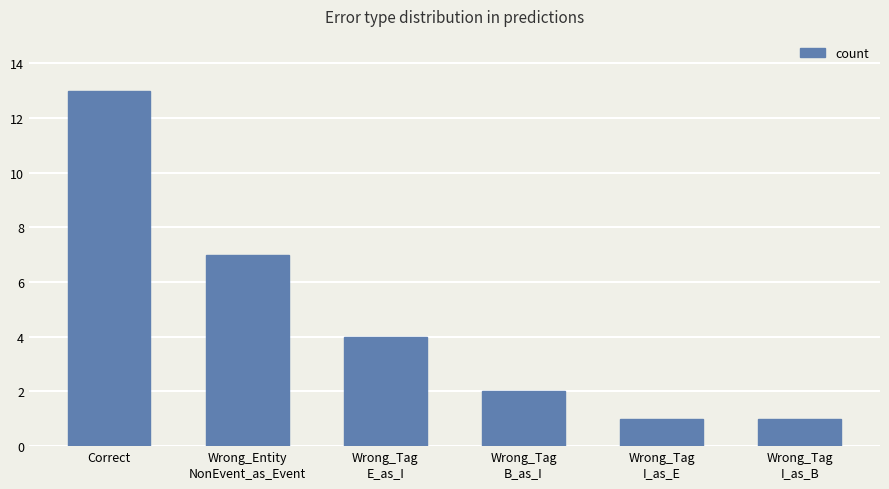

What is the sum of all values?

28